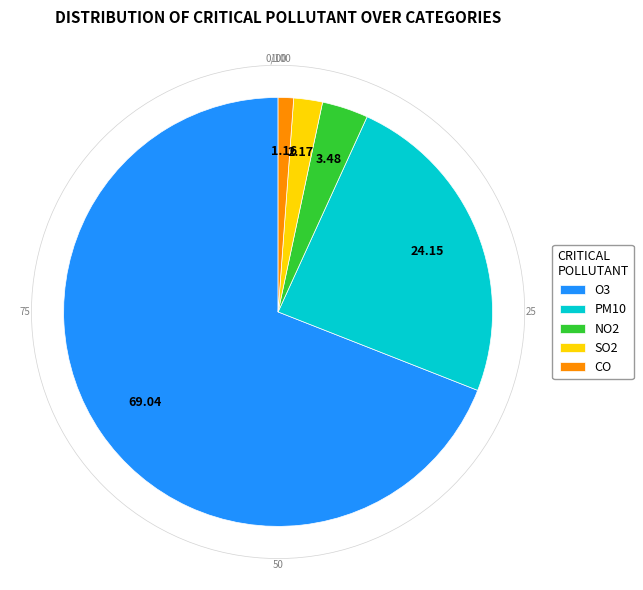

What is the ratio of the value at PM10 to the value at CO?

20.8